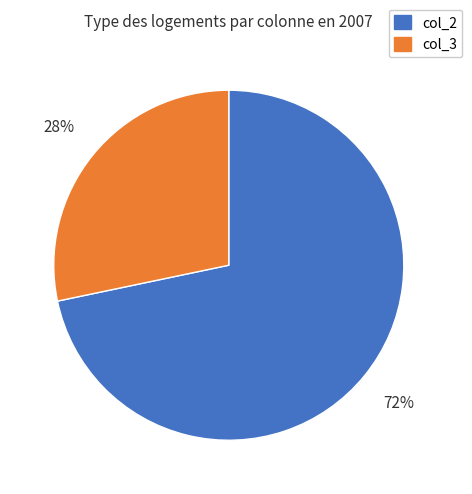

What is the majority slice?

col_2